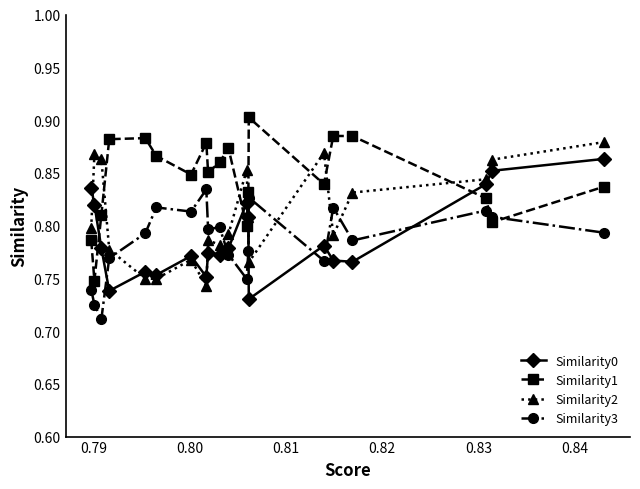

Which series has the largest range (max minus min)?

Similarity1